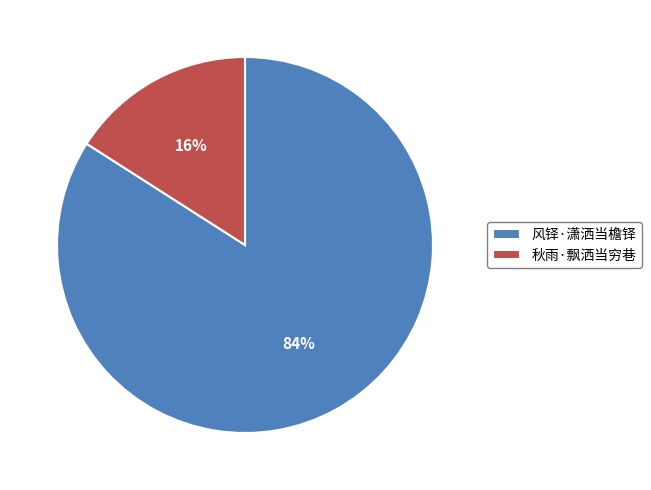

Which has a higher value, 风铎·潇洒当檐铎 or 秋雨·飘洒当穷巷?

风铎·潇洒当檐铎